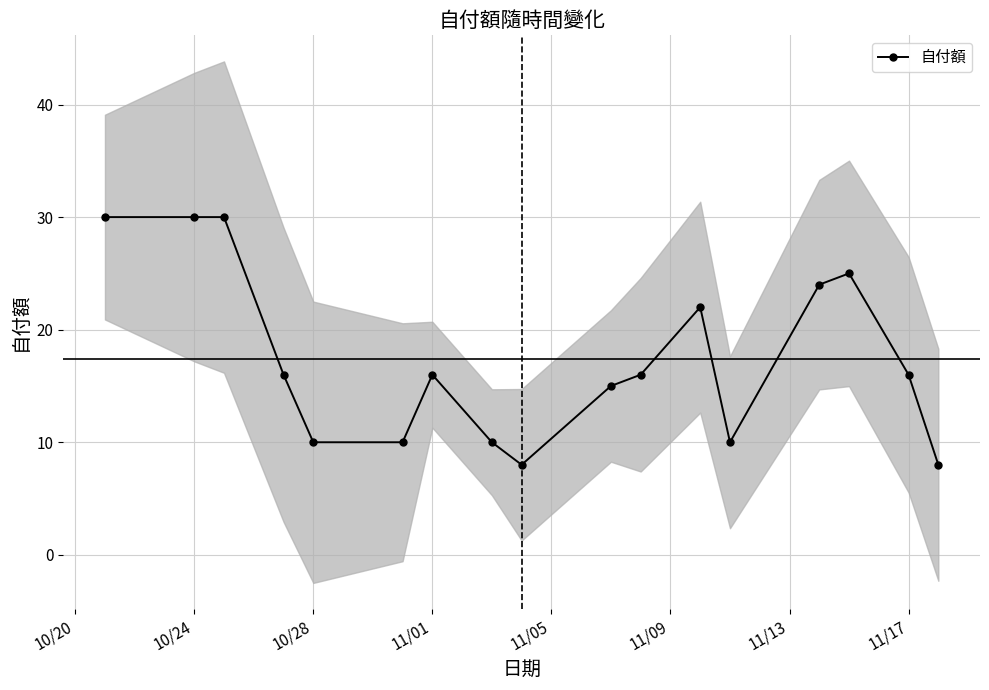

True or false: 自付額 has more than 2 points higher than both neighbors.

True